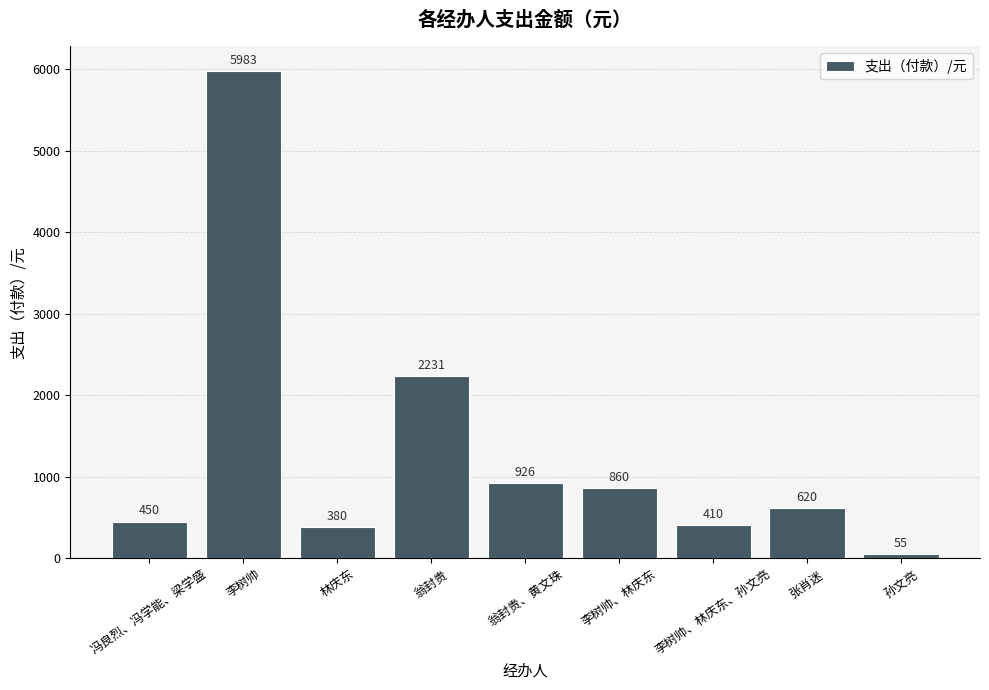

What is the ratio of the value at 李树帅 to the value at 张肖迷?

9.7